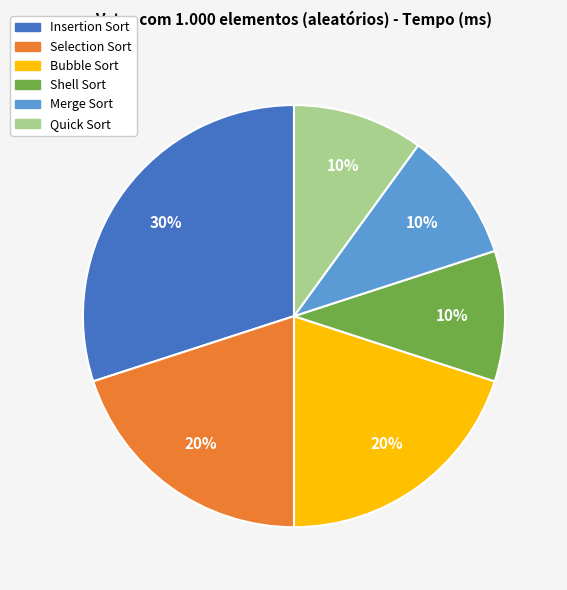

What percentage is the Selection Sort slice, to the nearest percent?

20%